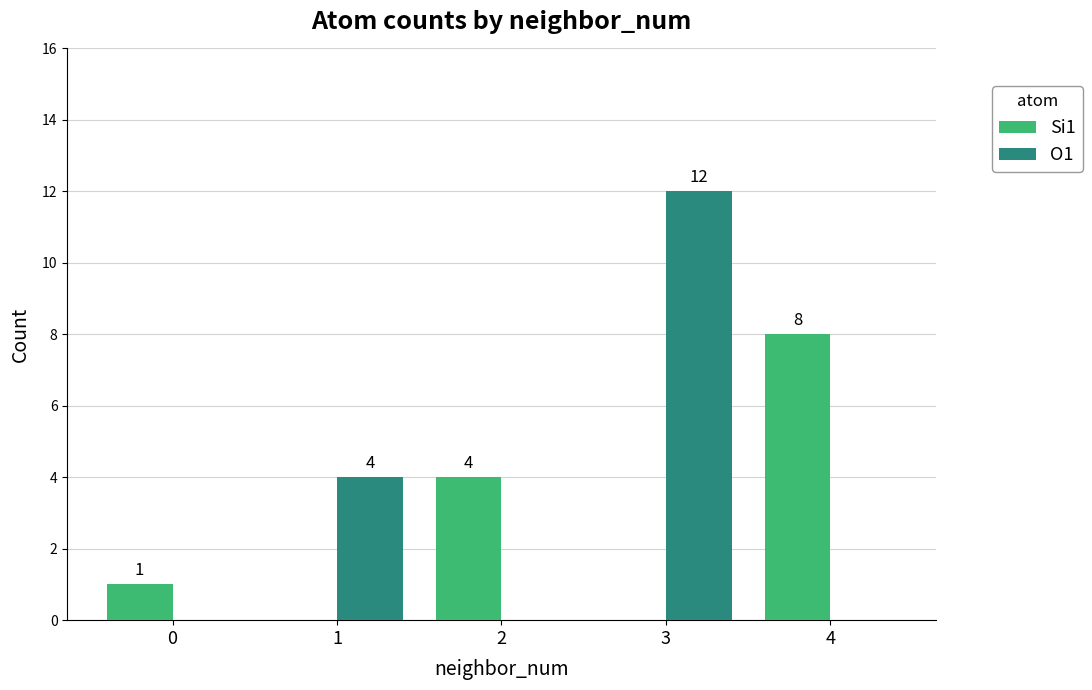

Which series changed the most between 1 and 3?

O1